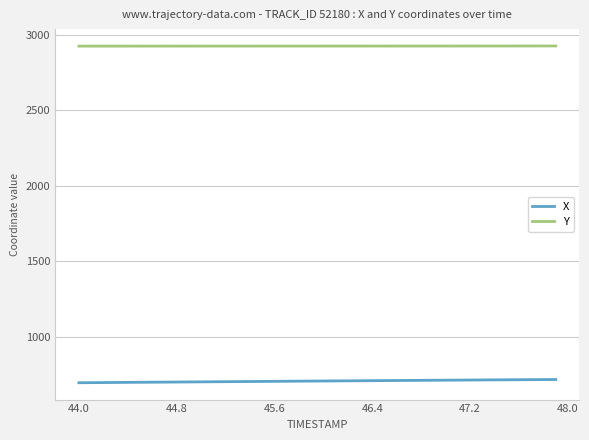

Rank the series by their average value, from lowest to highest.

X, Y